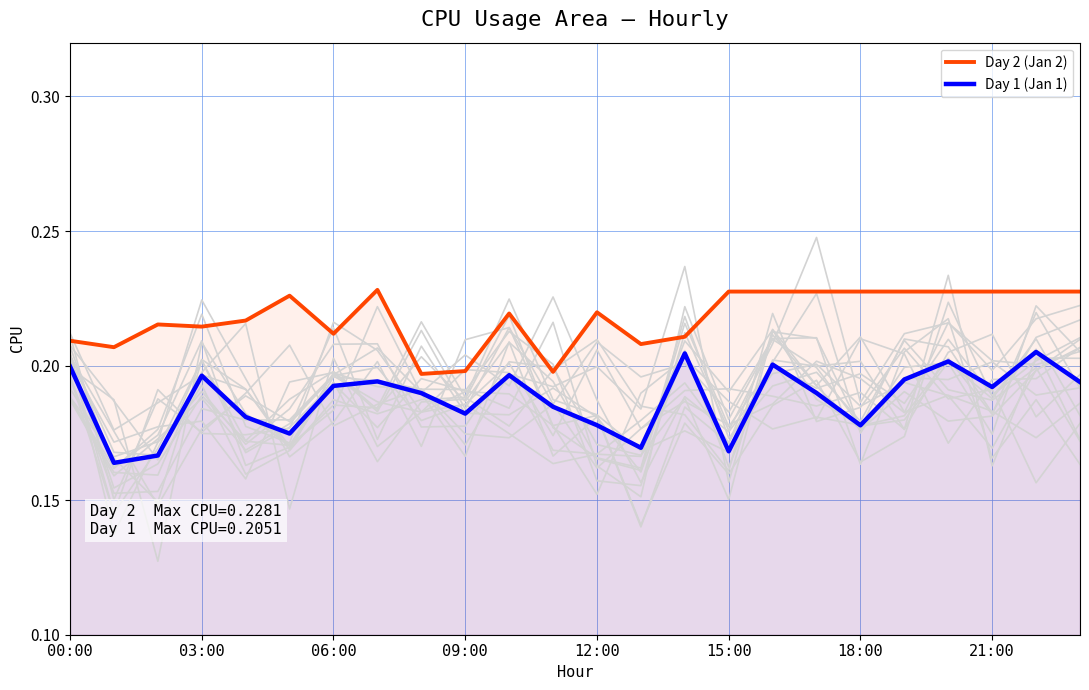

The Day 1 (Jan 1) series shows 0.1 at 00:00. True or false?

False